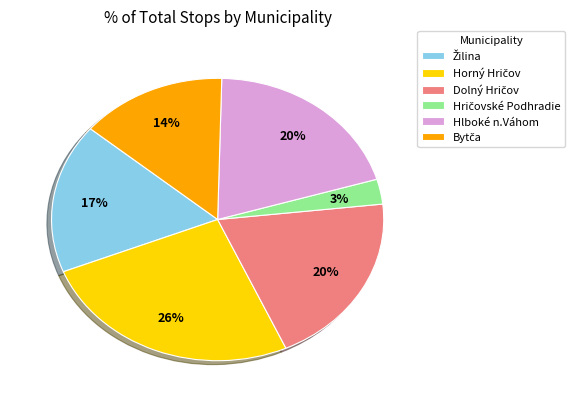

Is it true that Hlboké n.Váhom is 12% of the pie?

False